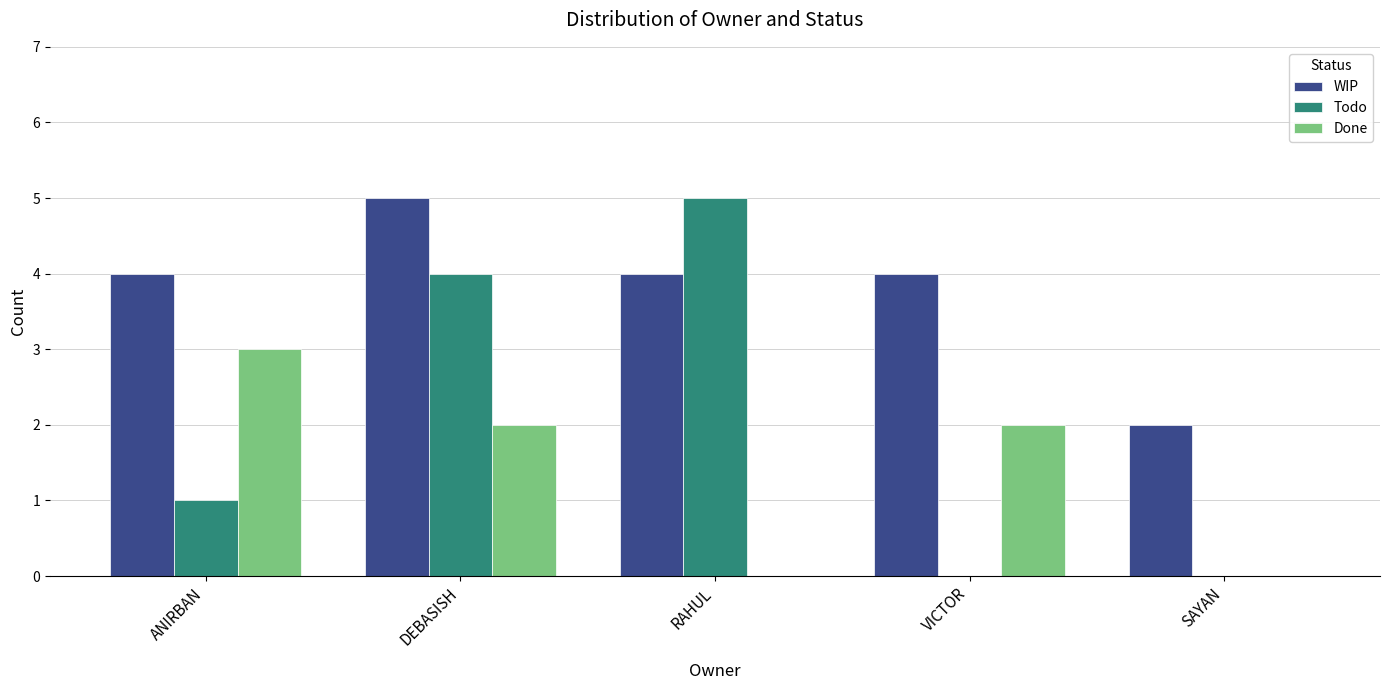

Is the value of WIP at VICTOR greater than the value of Done at RAHUL?

Yes